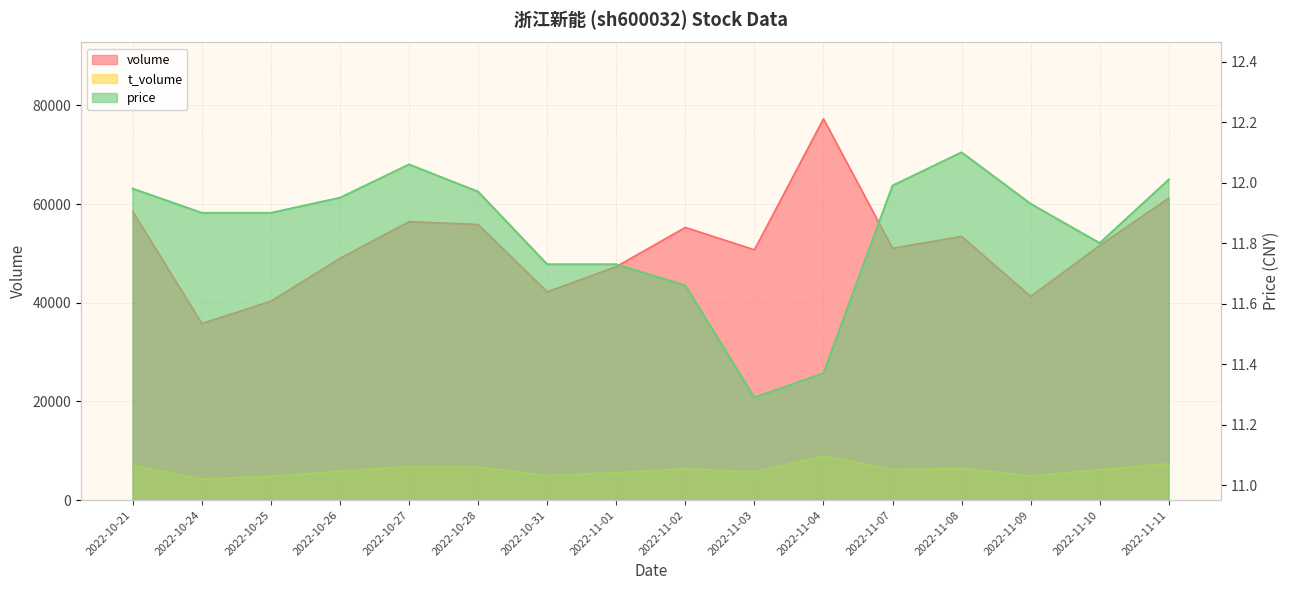

True or false: volume and t_volume cross at least once.

False